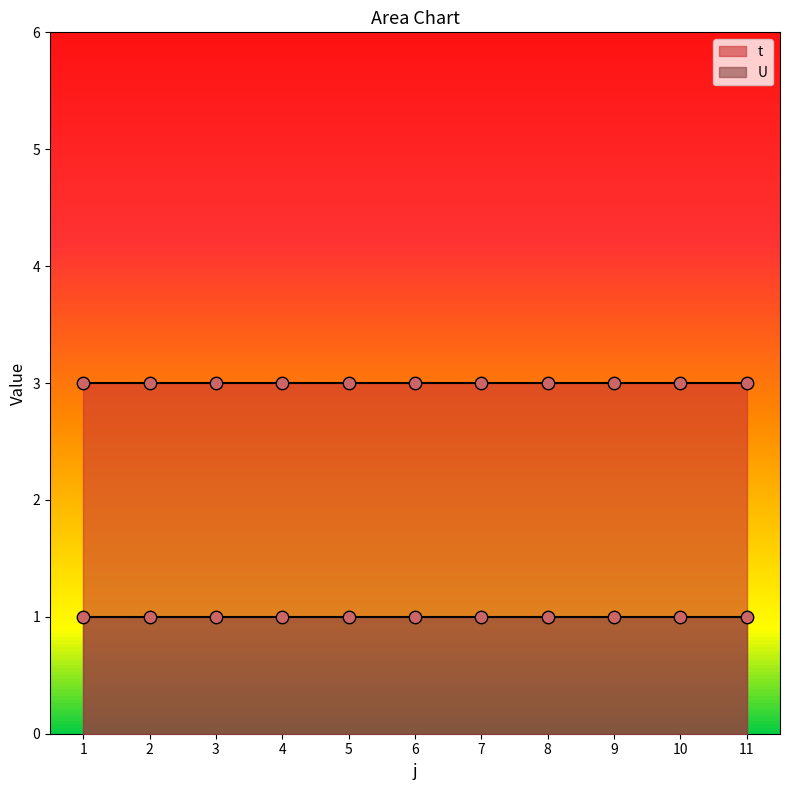

Which series has the largest Y range (max minus min)?

t